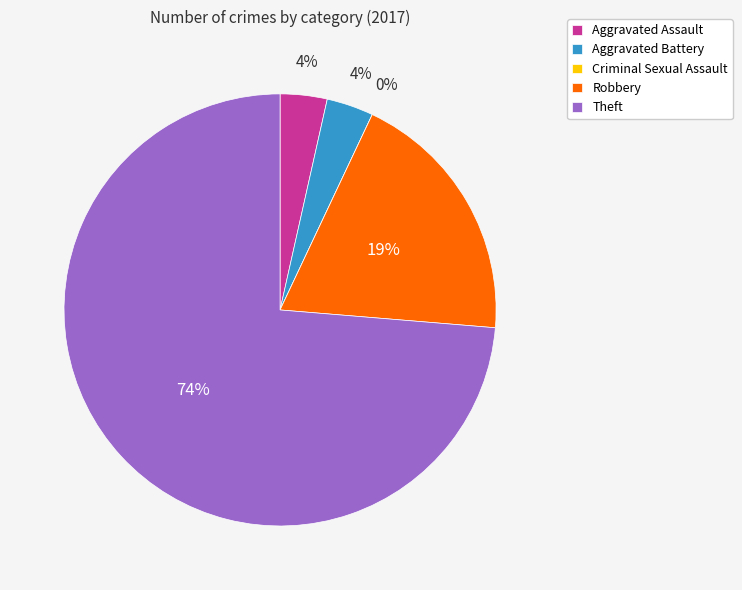

How many slices are in this pie chart?

5